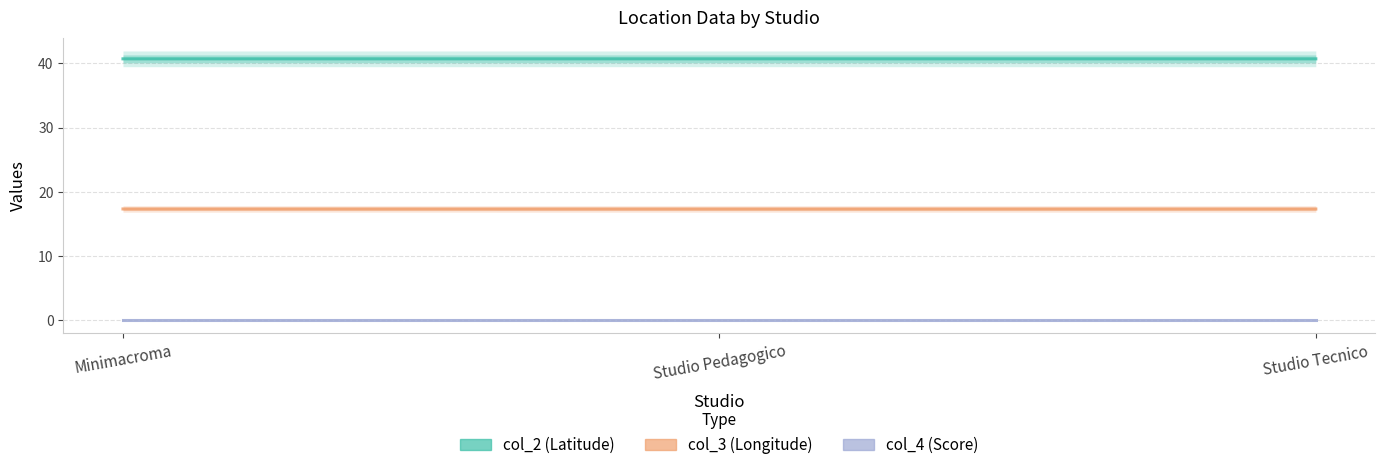

Is the value of col_4 at Studio Tecnico greater than the value of col_2 at Minimacroma?

No